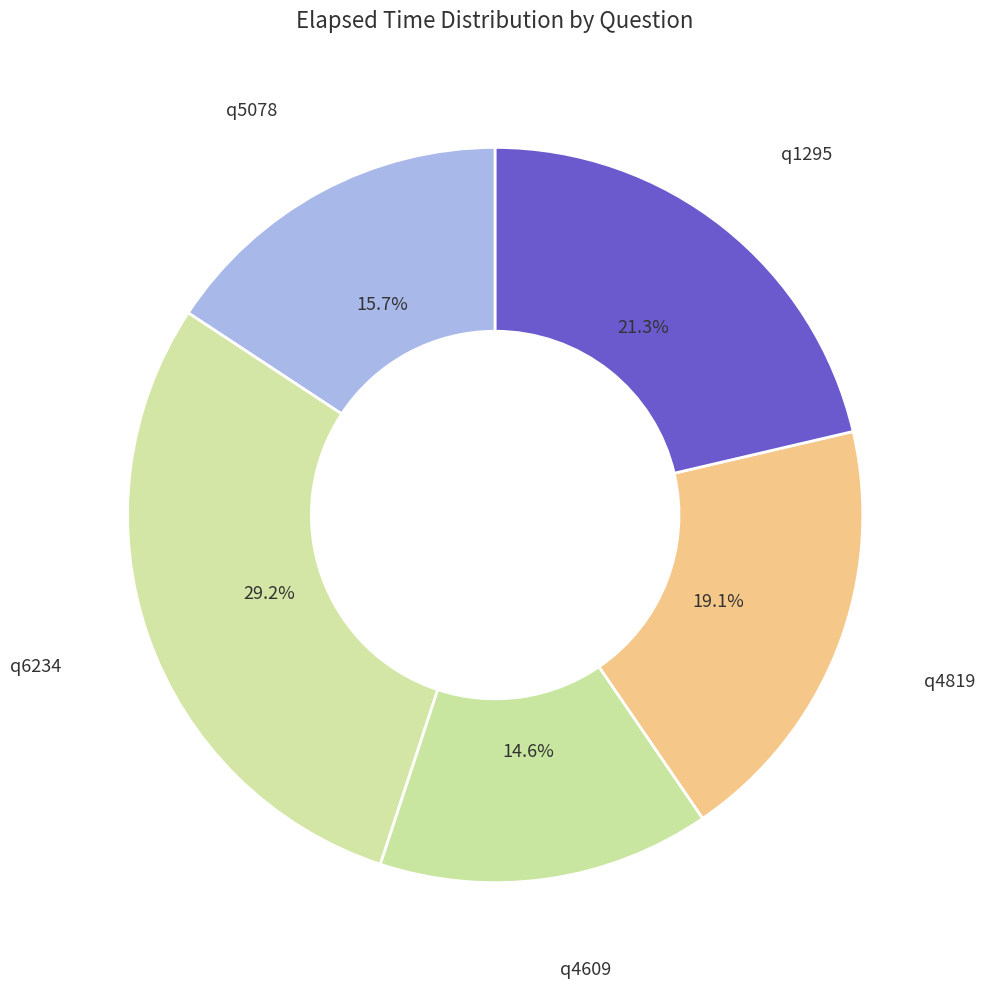

Is it true that q4609 is 7% of the pie?

False